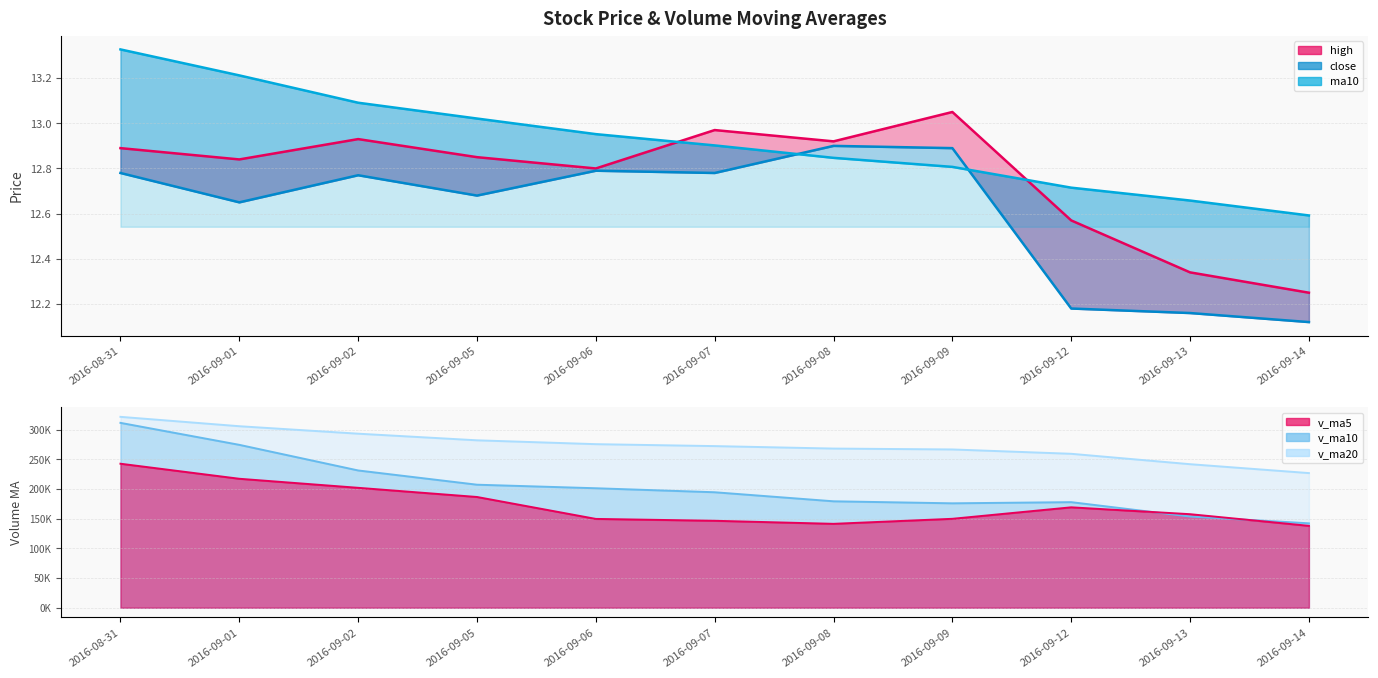

Which label corresponds to the largest value in the chart?

2016-08-31